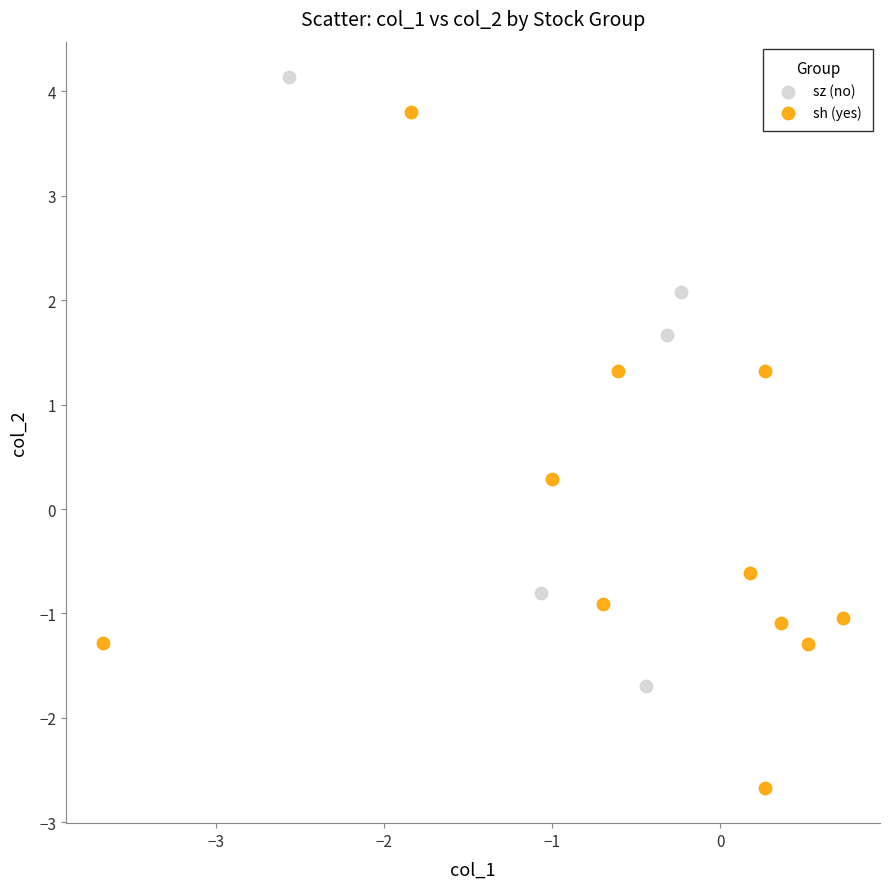

Which series reaches the maximum Y coordinate?

sz (no)